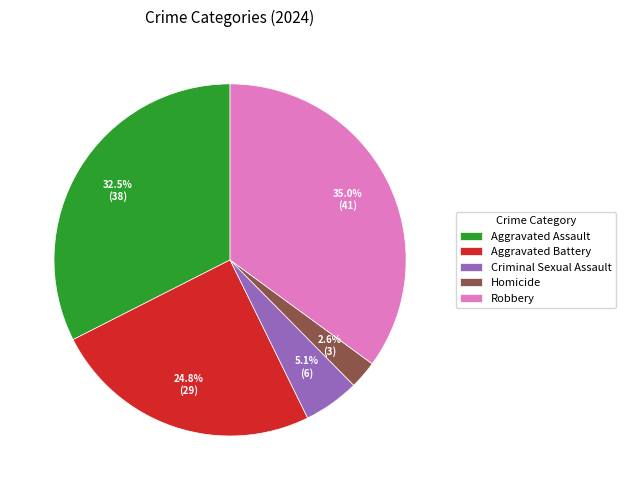

Which has a higher value, Robbery or Aggravated Battery?

Robbery